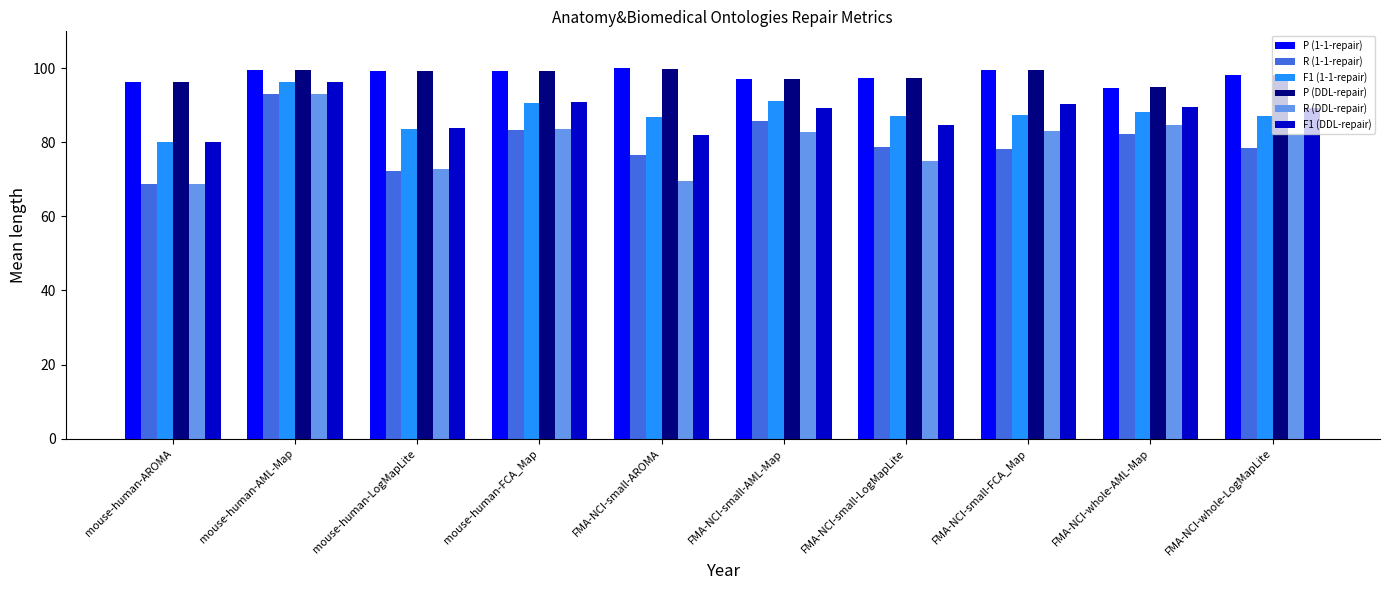

At which label does P (1-1-repair) first exceed 99?

mouse-human-AML-Map